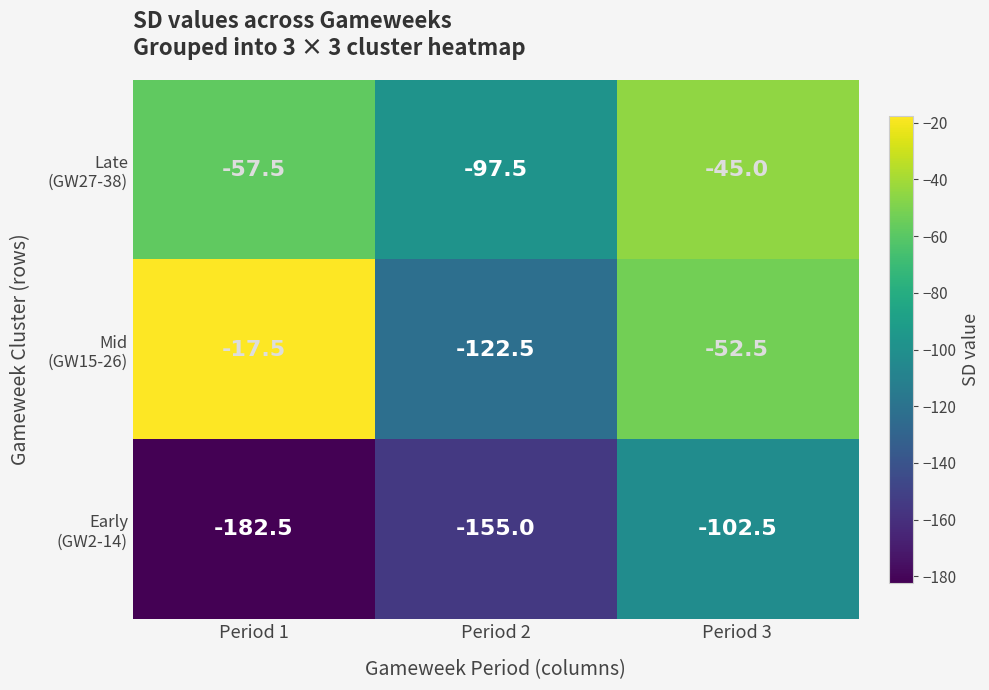

What is the spread (max minus min) of values at Period 1?

165.0